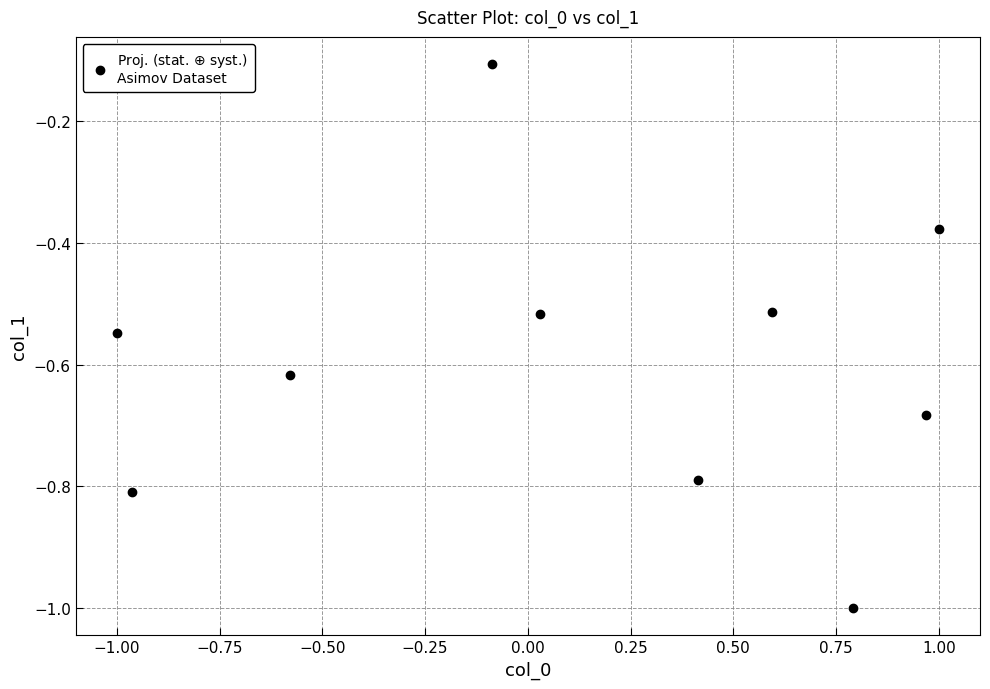

What is the range of X values (max minus min)?

2.0